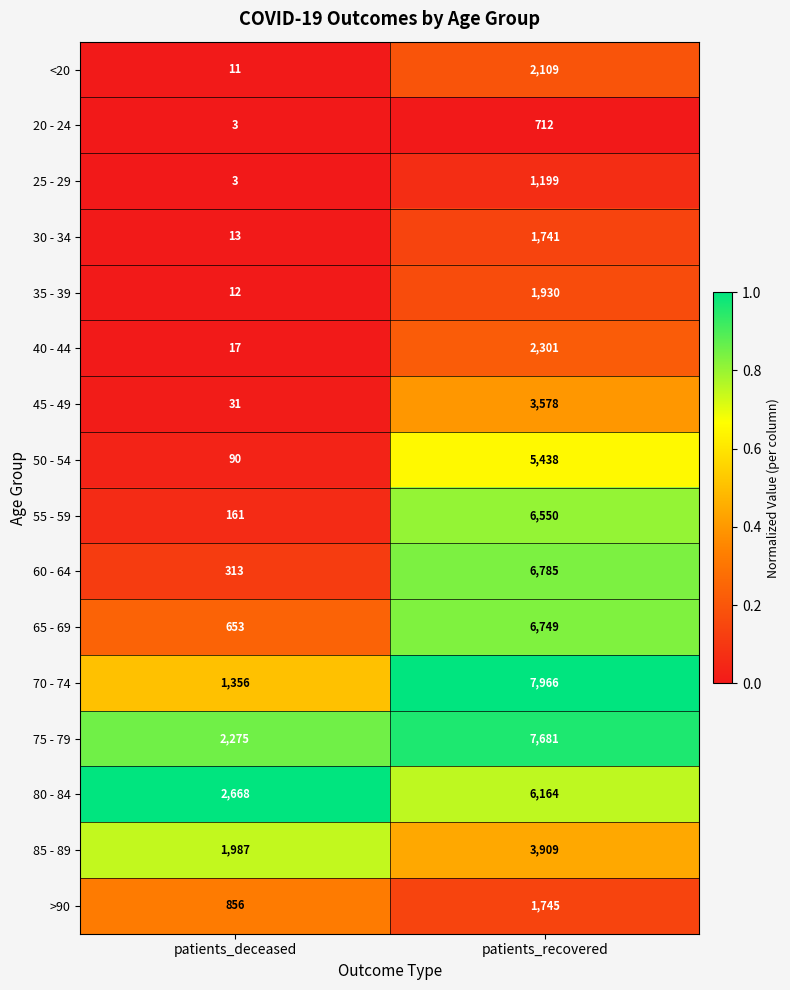

Which series has the widest spread of values?

70 - 74